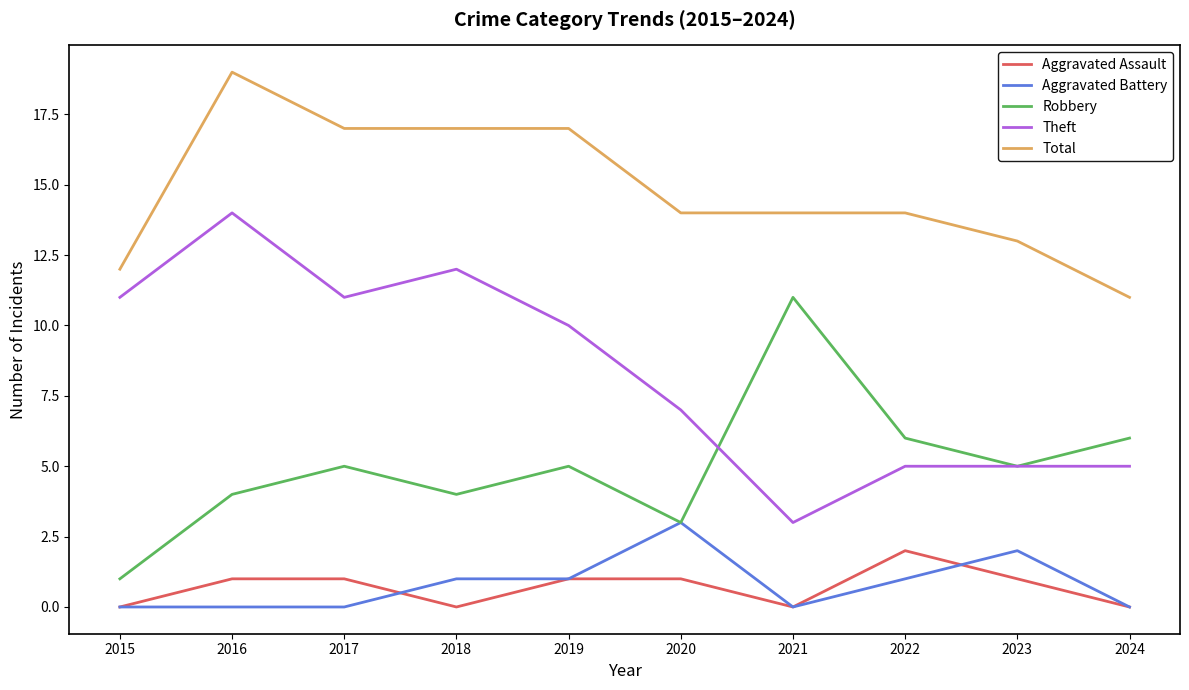

Rank the series by their maximum value, from highest to lowest.

Total, Theft, Robbery, Aggravated Battery, Aggravated Assault